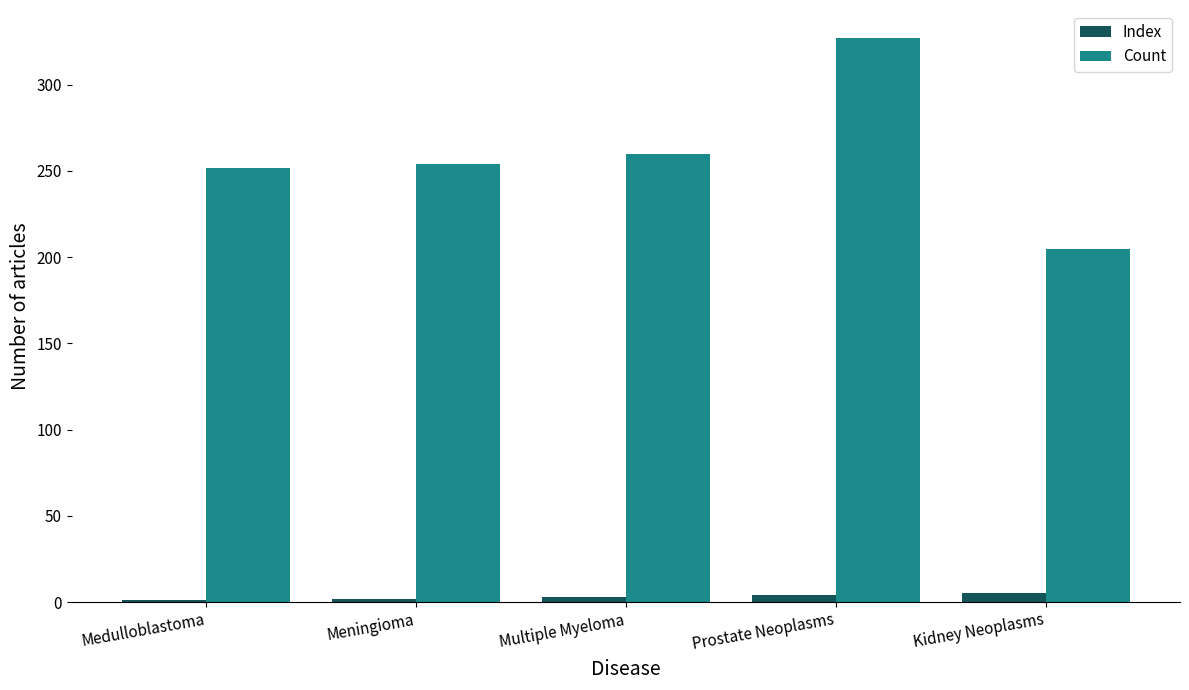

Which series changed the most between Medulloblastoma and Kidney Neoplasms?

Count